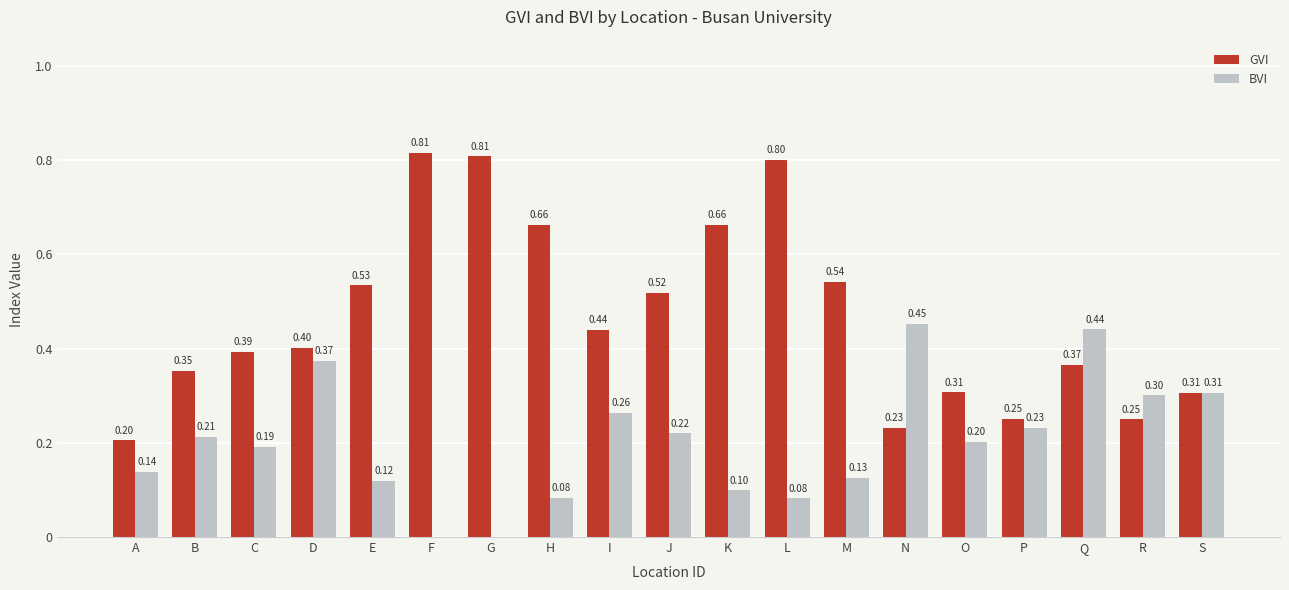

Which series has the largest total across all categories?

GVI